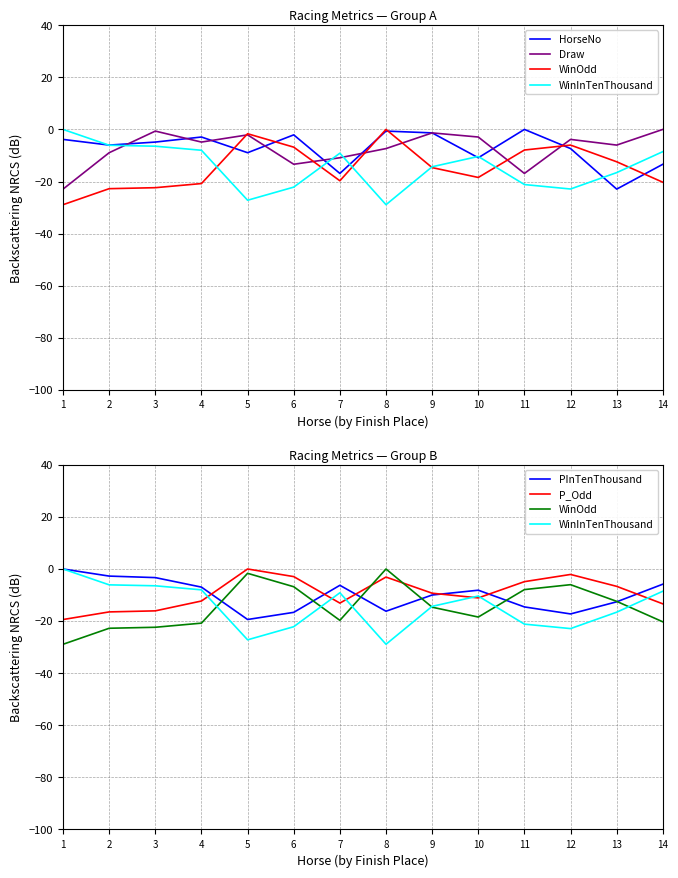

What is the difference between the second highest and second lowest values in the HorseNo series?

16.3